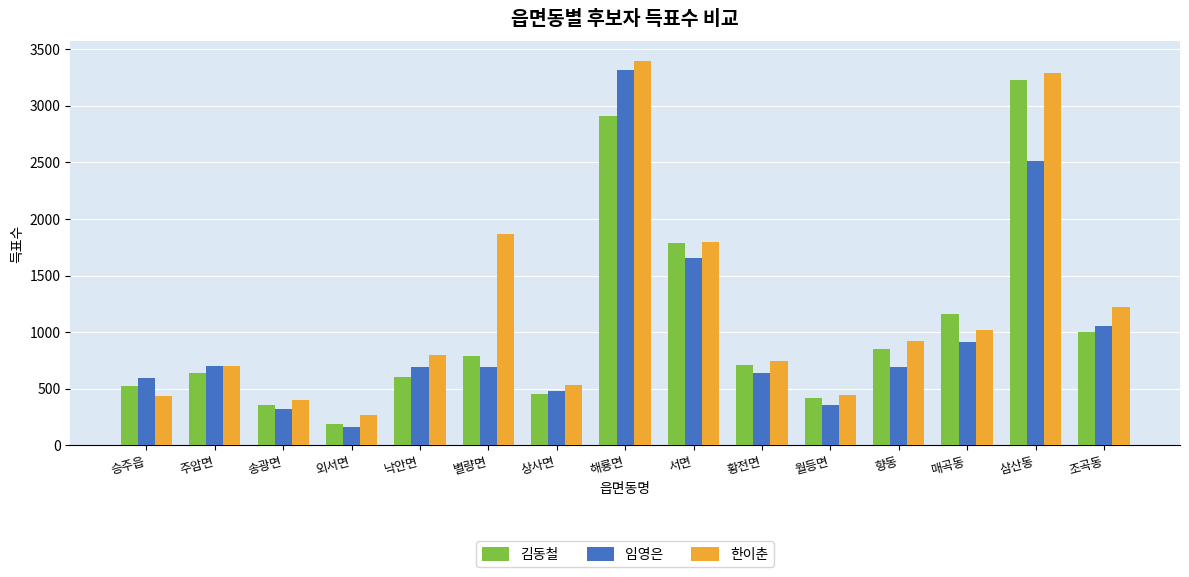

What are all the series names shown in the legend?

김동철, 임영은, 한이춘